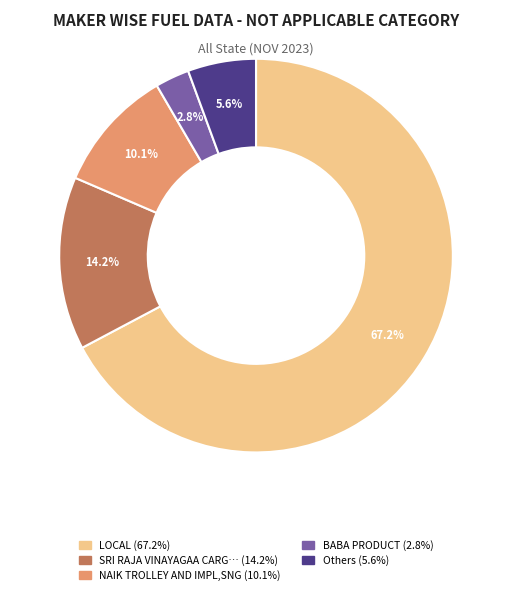

Is there a majority slice in this chart?

Yes